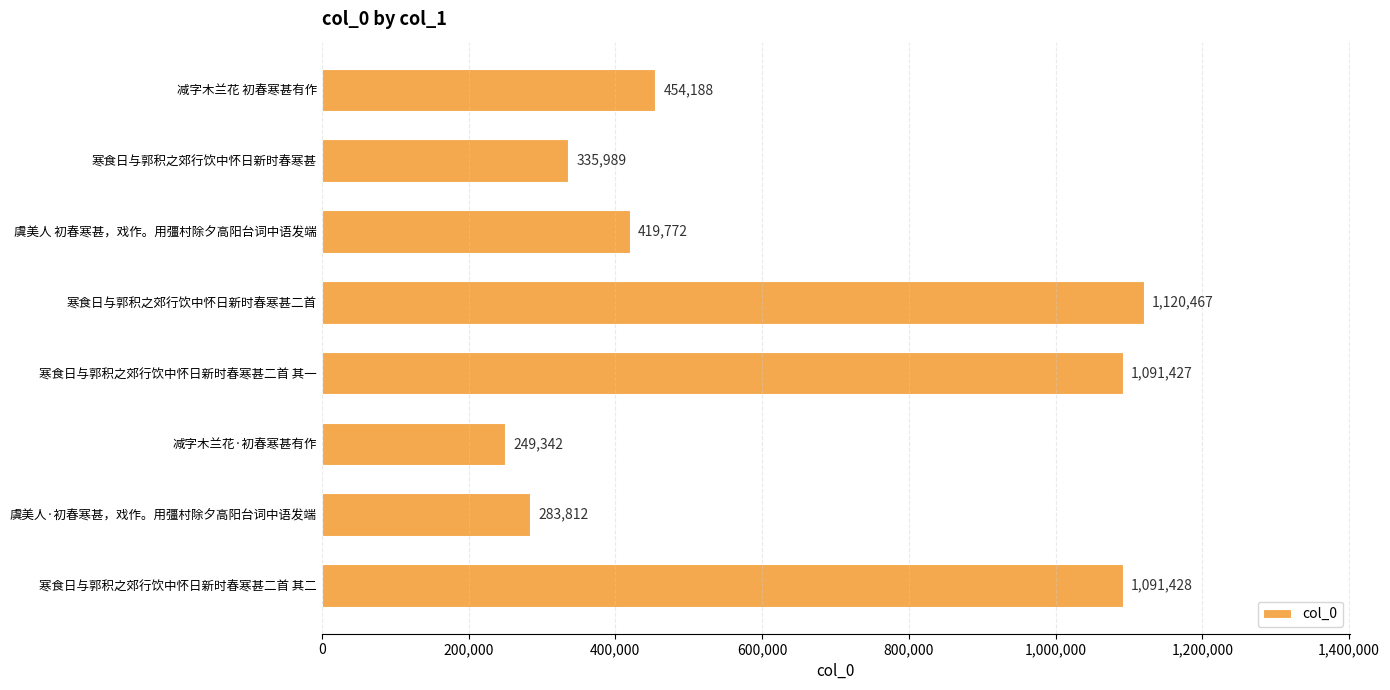

What is the ratio of the value at 寒食日与郭积之郊行饮中怀日新时春寒甚 to the value at 减字木兰花·初春寒甚有作?

1.3